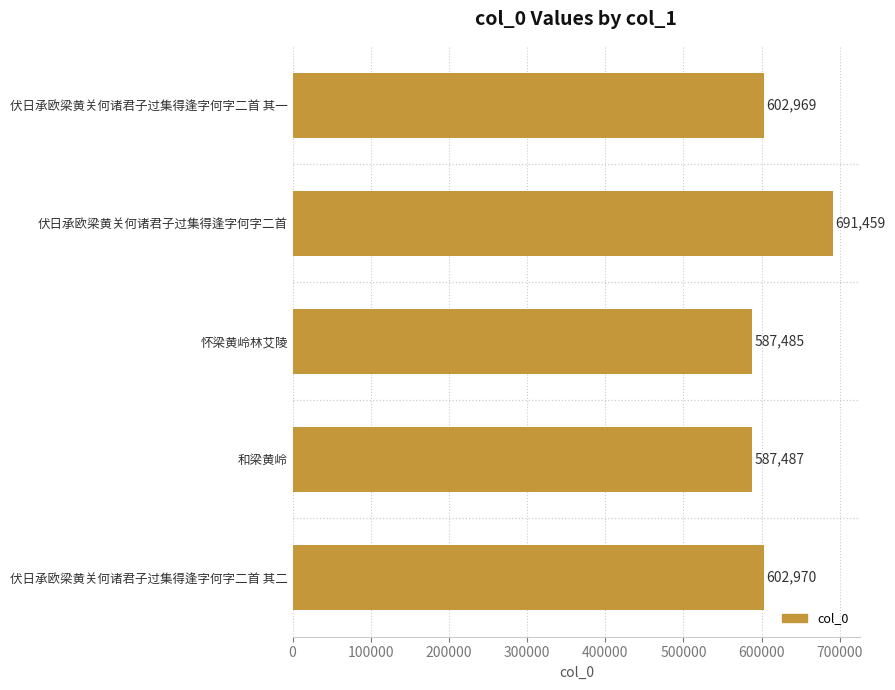

What is the change in value from 怀梁黄岭林艾陵 to 和梁黄岭?

+2